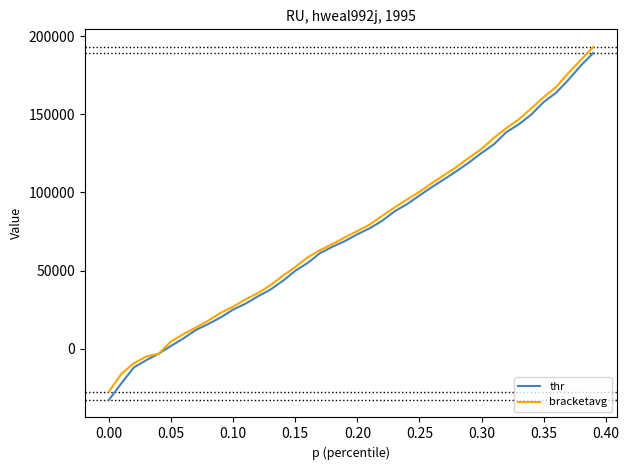

Which series has the widest spread of values?

thr